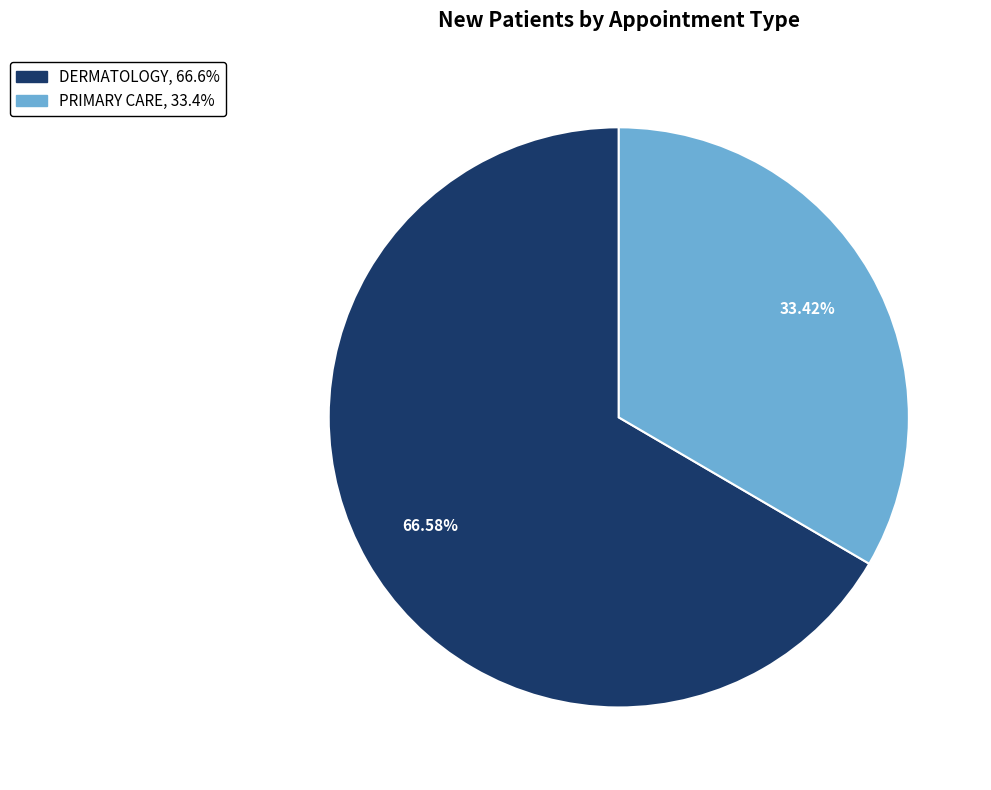

Rank the categories by value from highest to lowest.

DERMATOLOGY, PRIMARY CARE